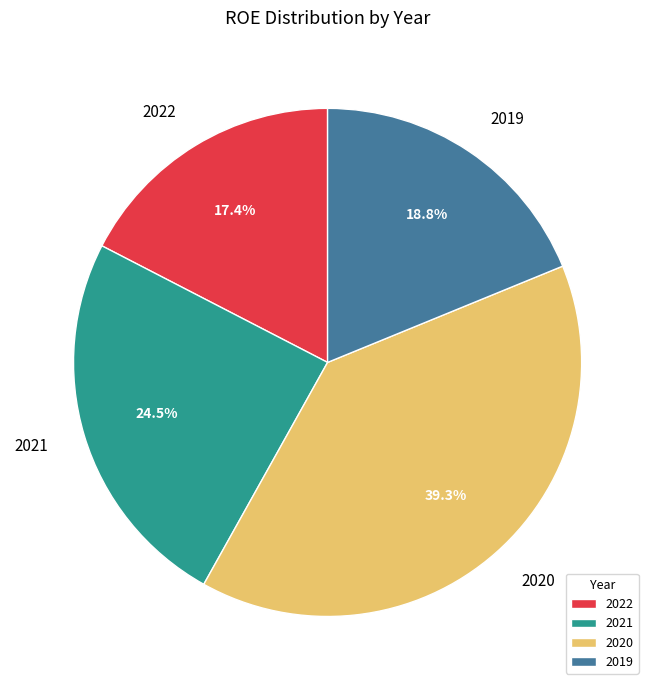

To the nearest percent, what is the difference between the largest and smallest slice percentages?

22%